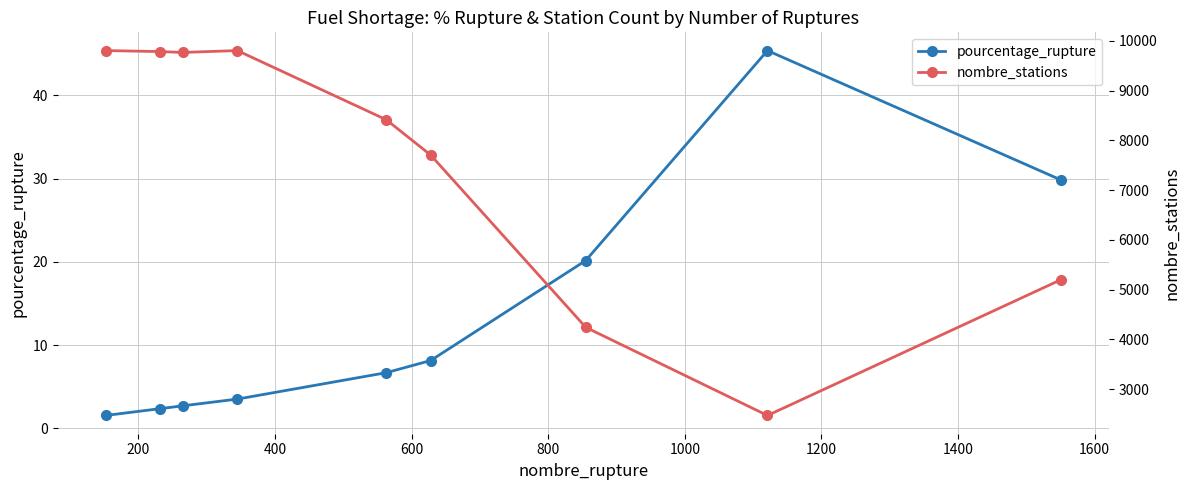

Reading right to left, what are all the values shown in this chart?

pourcentage_rupture: 29.8	45.4	20.2	8.2	6.7	3.5	2.7	2.4	1.6
nombre_stations: 5202.0	2471.0	4242.0	7704.0	8414.0	9804.0	9767.0	9784.0	9804.0